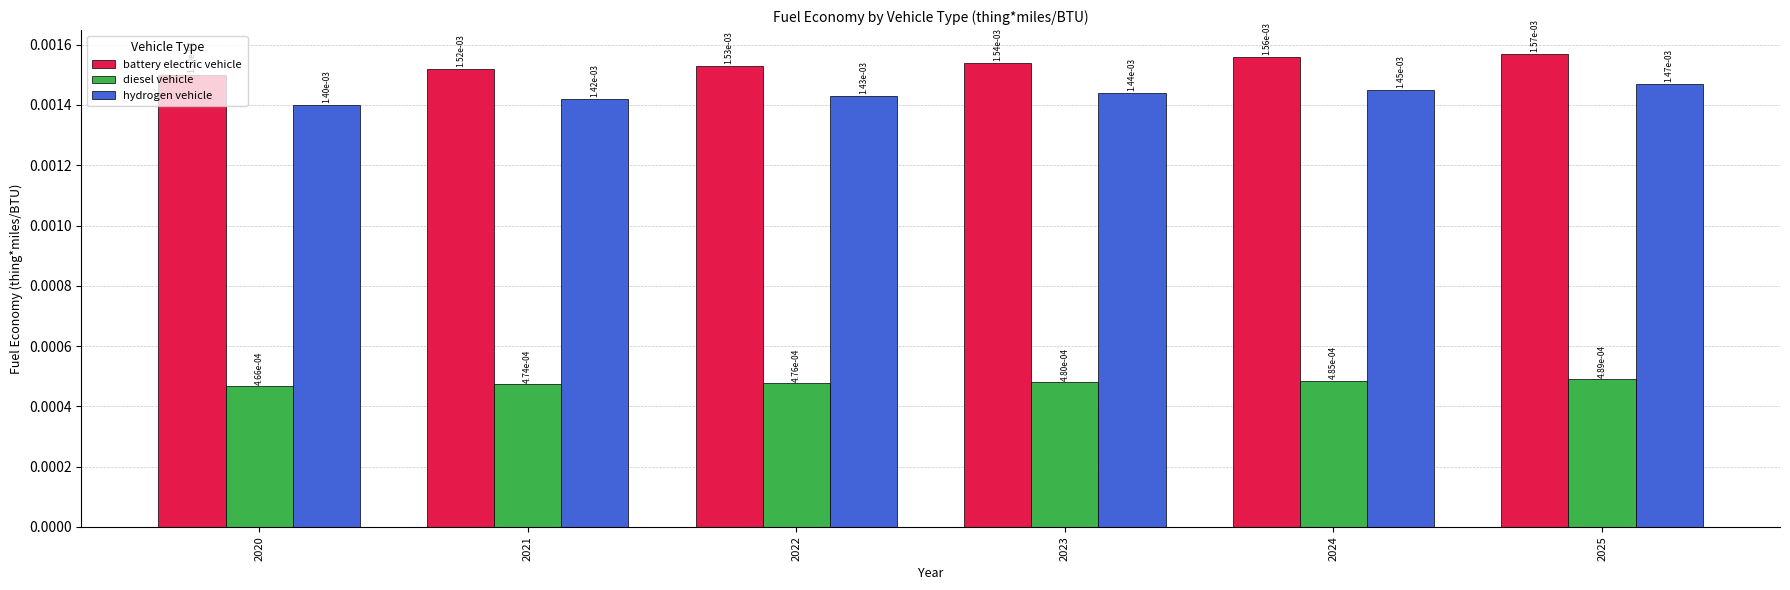

At how many categories does at least one series exceed 0?

6